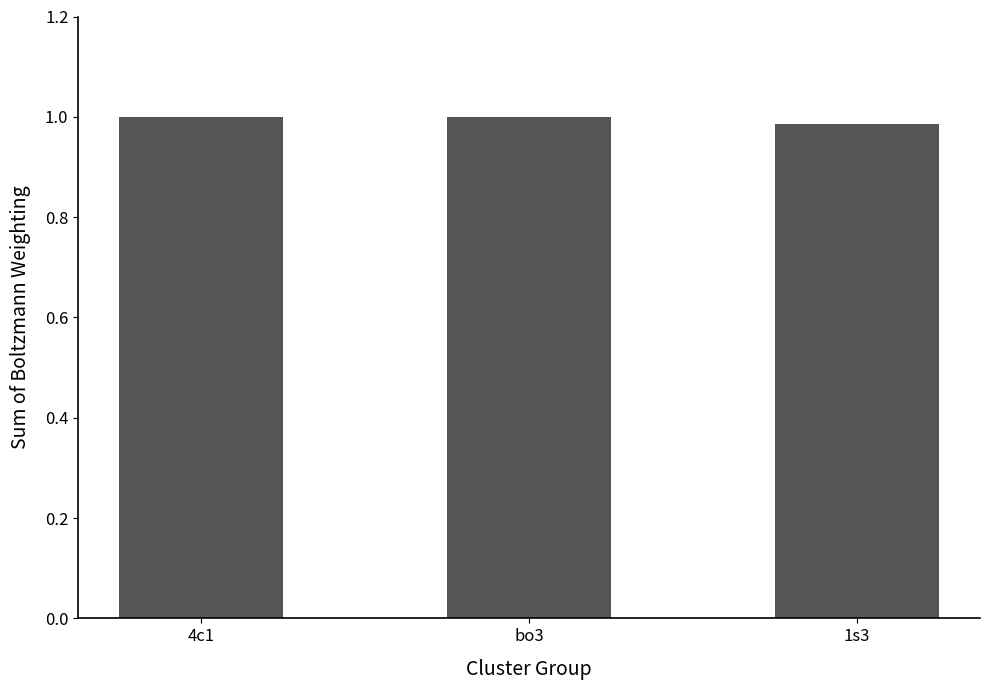

The value at 4c1 is 1.5. True or false?

False